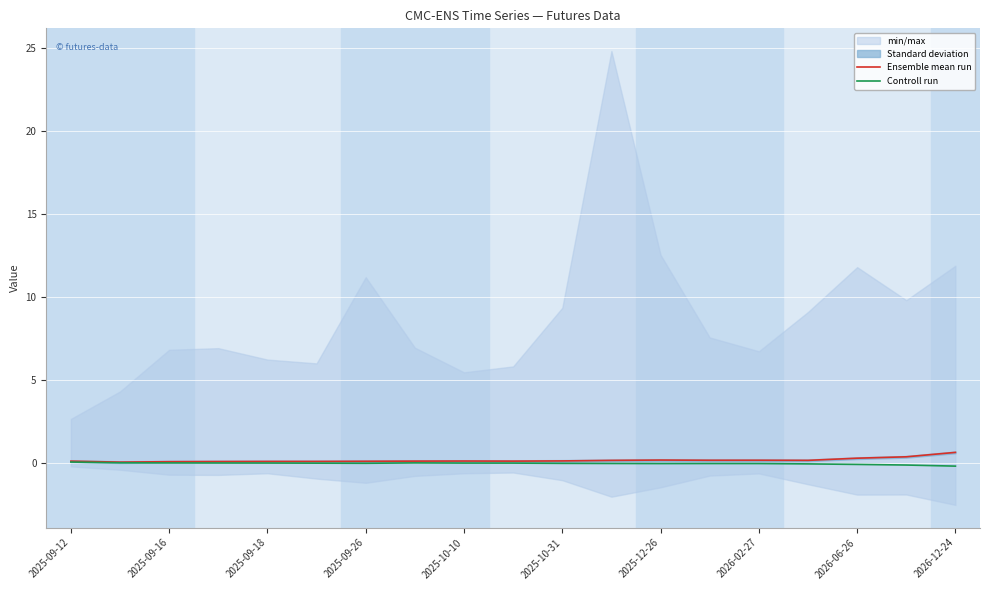

The value of Controll run at 2025-12-26 is -0.0. True or false?

True